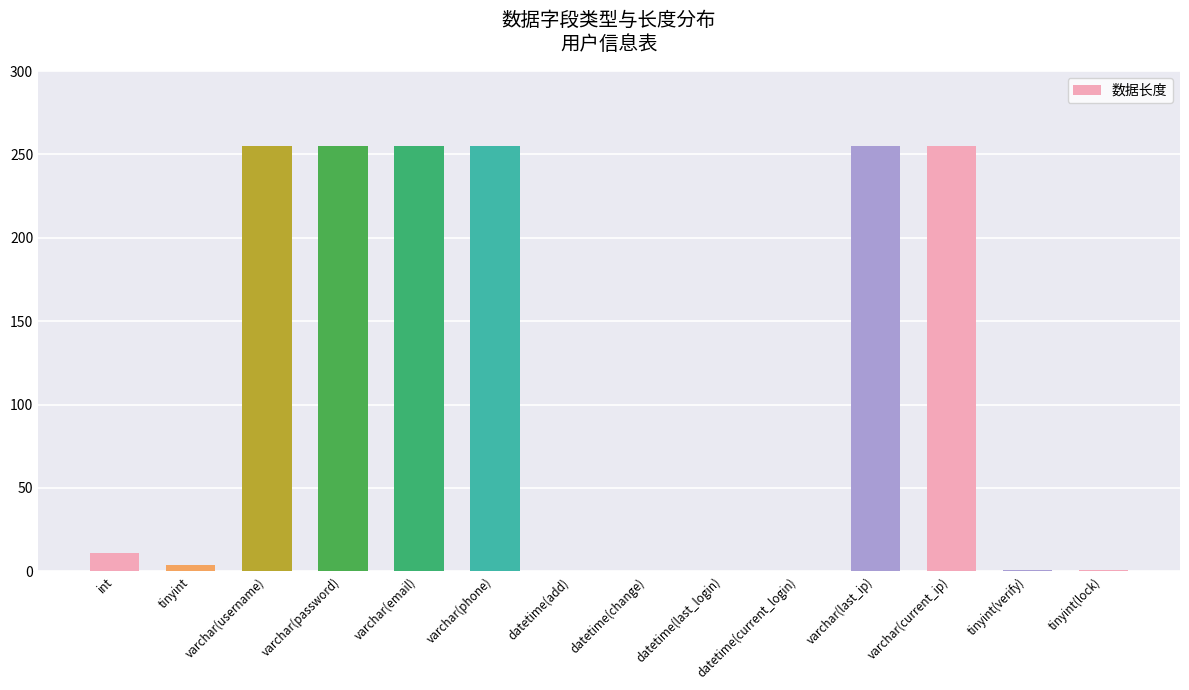

The value at datetime(current_login) is 0. True or false?

True